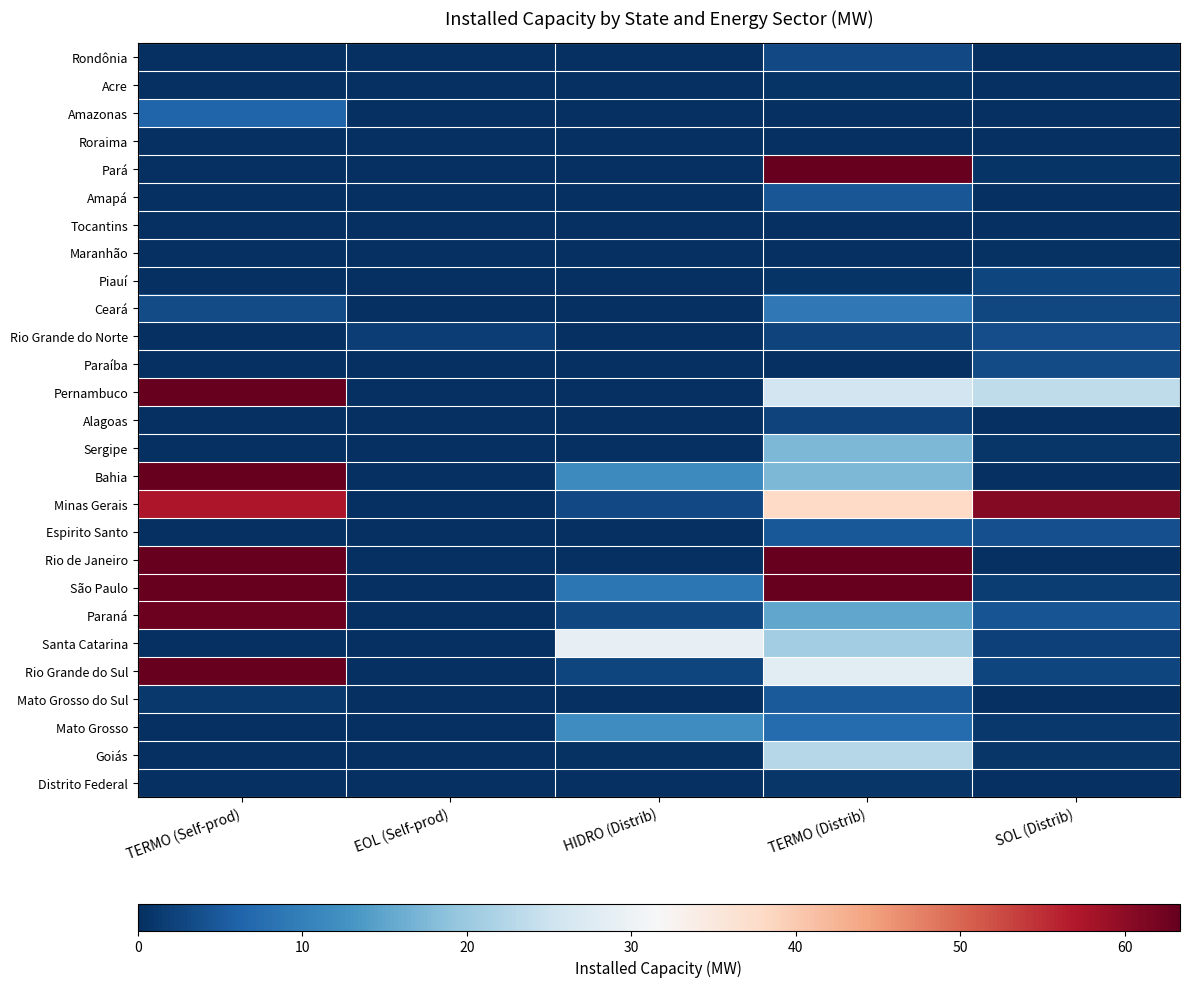

Reading left to right, what are all the values shown in this chart?

Rondônia: TERMO (Self-prod)=0.0	EOL (Self-prod)=0.0	HIDRO (Distrib)=0.0	TERMO (Distrib)=3.1	SOL (Distrib)=0.2
Acre: TERMO (Self-prod)=0.0	EOL (Self-prod)=0.0	HIDRO (Distrib)=0.0	TERMO (Distrib)=0.7	SOL (Distrib)=0.0
Amazonas: TERMO (Self-prod)=6.4	EOL (Self-prod)=0.0	HIDRO (Distrib)=0.0	TERMO (Distrib)=0.0	SOL (Distrib)=0.0
Roraima: TERMO (Self-prod)=0.0	EOL (Self-prod)=0.0	HIDRO (Distrib)=0.0	TERMO (Distrib)=0.0	SOL (Distrib)=0.0
Pará: TERMO (Self-prod)=0.0	EOL (Self-prod)=0.0	HIDRO (Distrib)=0.1	TERMO (Distrib)=112.9	SOL (Distrib)=0.5
Amapá: TERMO (Self-prod)=0.0	EOL (Self-prod)=0.0	HIDRO (Distrib)=0.0	TERMO (Distrib)=4.6	SOL (Distrib)=0.0
Tocantins: TERMO (Self-prod)=0.0	EOL (Self-prod)=0.0	HIDRO (Distrib)=0.0	TERMO (Distrib)=0.0	SOL (Distrib)=0.0
Maranhão: TERMO (Self-prod)=0.0	EOL (Self-prod)=0.0	HIDRO (Distrib)=0.0	TERMO (Distrib)=0.1	SOL (Distrib)=0.4
Piauí: TERMO (Self-prod)=0.0	EOL (Self-prod)=0.0	HIDRO (Distrib)=0.0	TERMO (Distrib)=0.6	SOL (Distrib)=2.5
Ceará: TERMO (Self-prod)=3.4	EOL (Self-prod)=0.0	HIDRO (Distrib)=0.0	TERMO (Distrib)=8.9	SOL (Distrib)=2.8
Rio Grande do Norte: TERMO (Self-prod)=0.0	EOL (Self-prod)=1.8	HIDRO (Distrib)=0.0	TERMO (Distrib)=2.4	SOL (Distrib)=3.6
Paraíba: TERMO (Self-prod)=0.0	EOL (Self-prod)=0.0	HIDRO (Distrib)=0.0	TERMO (Distrib)=0.0	SOL (Distrib)=3.2
Pernambuco: TERMO (Self-prod)=100.0	EOL (Self-prod)=0.0	HIDRO (Distrib)=0.0	TERMO (Distrib)=25.6	SOL (Distrib)=23.7
Alagoas: TERMO (Self-prod)=0.0	EOL (Self-prod)=0.0	HIDRO (Distrib)=0.0	TERMO (Distrib)=2.4	SOL (Distrib)=0.0
Sergipe: TERMO (Self-prod)=0.0	EOL (Self-prod)=0.0	HIDRO (Distrib)=0.0	TERMO (Distrib)=17.5	SOL (Distrib)=0.8
Bahia: TERMO (Self-prod)=63.5	EOL (Self-prod)=0.0	HIDRO (Distrib)=11.4	TERMO (Distrib)=17.3	SOL (Distrib)=0.0
Minas Gerais: TERMO (Self-prod)=57.2	EOL (Self-prod)=0.0	HIDRO (Distrib)=3.1	TERMO (Distrib)=38.0	SOL (Distrib)=60.9
Espirito Santo: TERMO (Self-prod)=0.0	EOL (Self-prod)=0.0	HIDRO (Distrib)=0.0	TERMO (Distrib)=4.9	SOL (Distrib)=3.9
Rio de Janeiro: TERMO (Self-prod)=63.3	EOL (Self-prod)=0.0	HIDRO (Distrib)=0.0	TERMO (Distrib)=133.5	SOL (Distrib)=0.0
São Paulo: TERMO (Self-prod)=314.8	EOL (Self-prod)=0.0	HIDRO (Distrib)=8.8	TERMO (Distrib)=851.6	SOL (Distrib)=1.7
Paraná: TERMO (Self-prod)=62.8	EOL (Self-prod)=0.0	HIDRO (Distrib)=2.8	TERMO (Distrib)=15.2	SOL (Distrib)=4.4
Santa Catarina: TERMO (Self-prod)=0.1	EOL (Self-prod)=0.0	HIDRO (Distrib)=29.2	TERMO (Distrib)=20.6	SOL (Distrib)=2.2
Rio Grande do Sul: TERMO (Self-prod)=71.9	EOL (Self-prod)=0.0	HIDRO (Distrib)=2.7	TERMO (Distrib)=28.2	SOL (Distrib)=2.6
Mato Grosso do Sul: TERMO (Self-prod)=1.2	EOL (Self-prod)=0.0	HIDRO (Distrib)=0.0	TERMO (Distrib)=5.0	SOL (Distrib)=0.0
Mato Grosso: TERMO (Self-prod)=0.0	EOL (Self-prod)=0.0	HIDRO (Distrib)=11.9	TERMO (Distrib)=7.4	SOL (Distrib)=1.1
Goiás: TERMO (Self-prod)=0.0	EOL (Self-prod)=0.0	HIDRO (Distrib)=0.4	TERMO (Distrib)=22.8	SOL (Distrib)=0.9
Distrito Federal: TERMO (Self-prod)=0.0	EOL (Self-prod)=0.0	HIDRO (Distrib)=0.0	TERMO (Distrib)=0.9	SOL (Distrib)=0.0